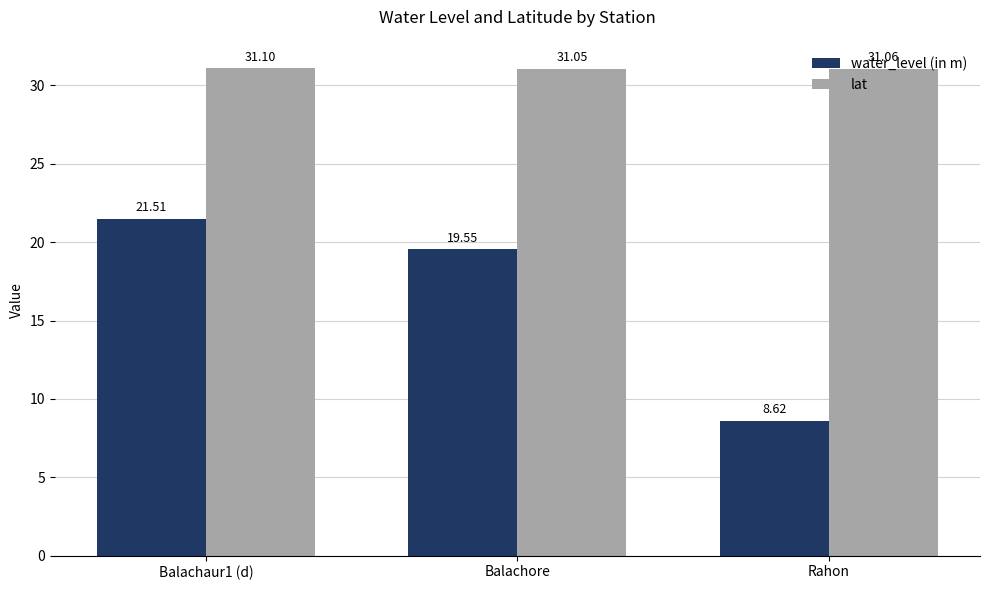

At which label is water_level (in m) closest to 15?

Balachore